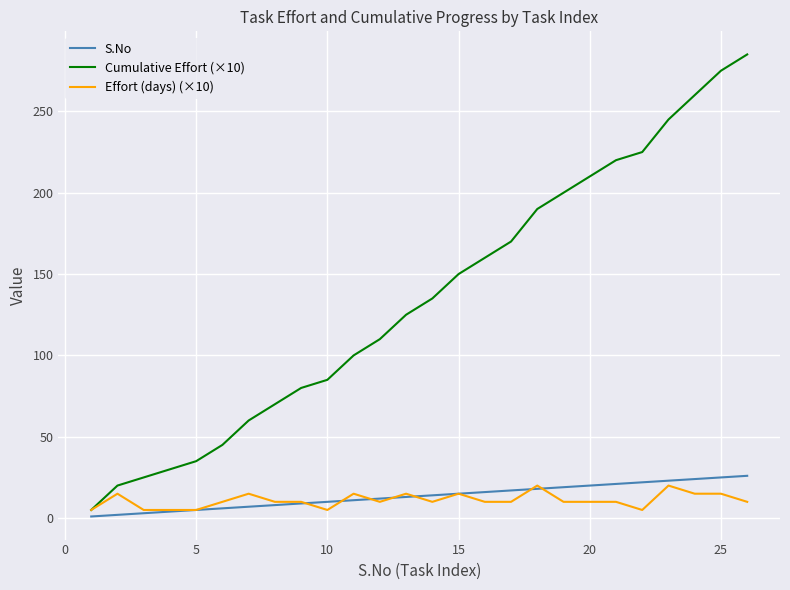

What is the maximum value shown in the chart?

285